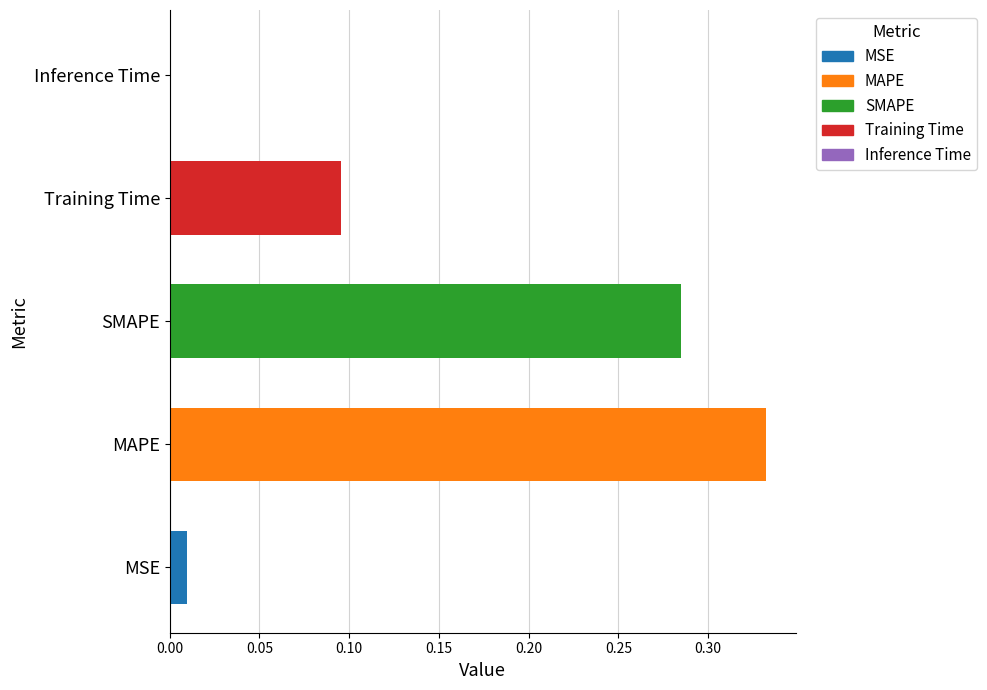

How many data points does each series have?

5